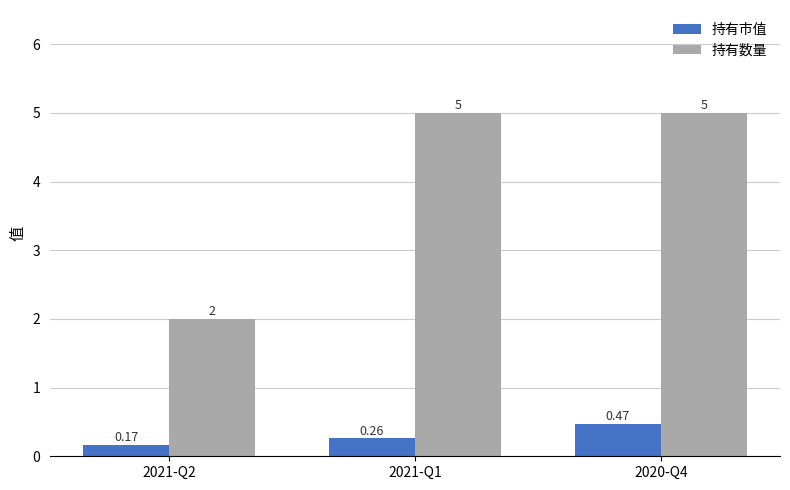

What is the difference between the 持有数量 values at 2021-Q2 and 2020-Q4?

3.0